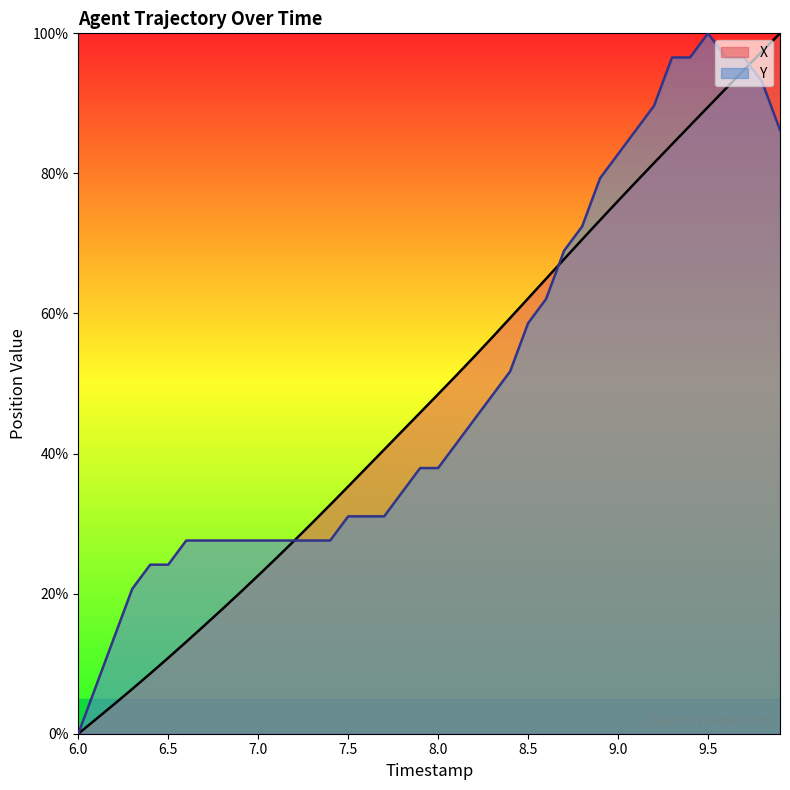

What is the highest value of the Y series?

100.0